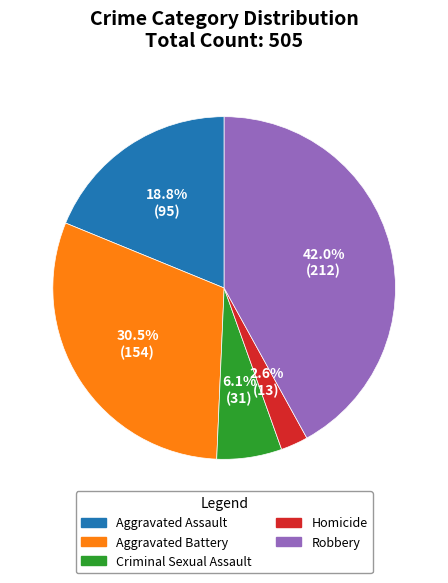

The Aggravated Battery slice represents 41% of the pie. True or false?

False